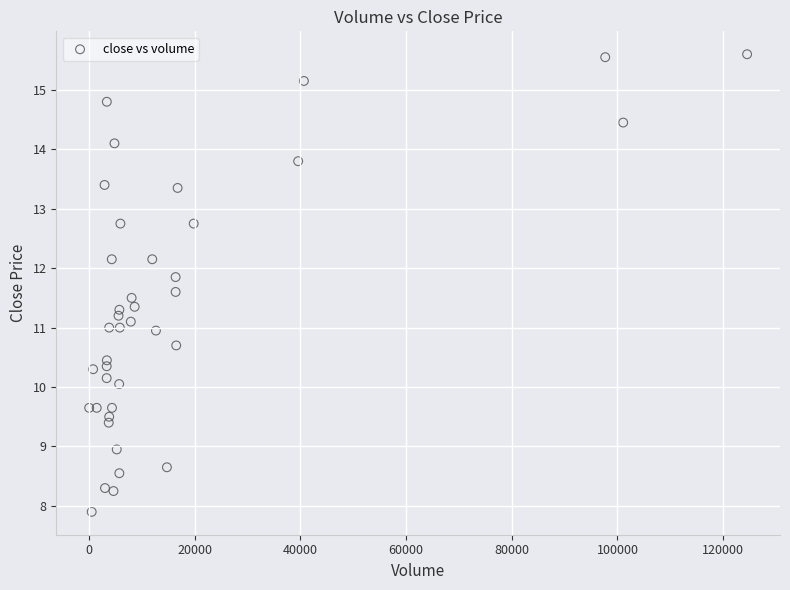

What is the range of Y values (max minus min)?

7.7